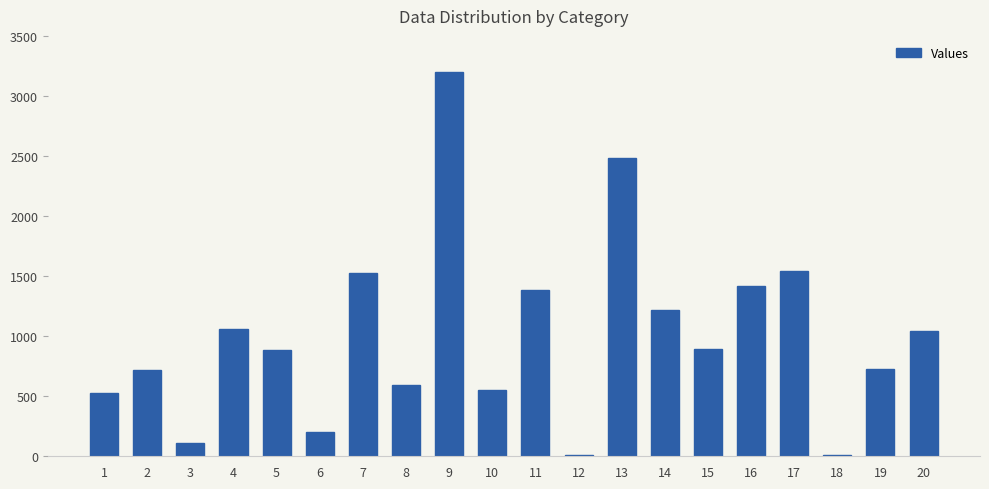

What is the maximum value shown in the chart?

3199